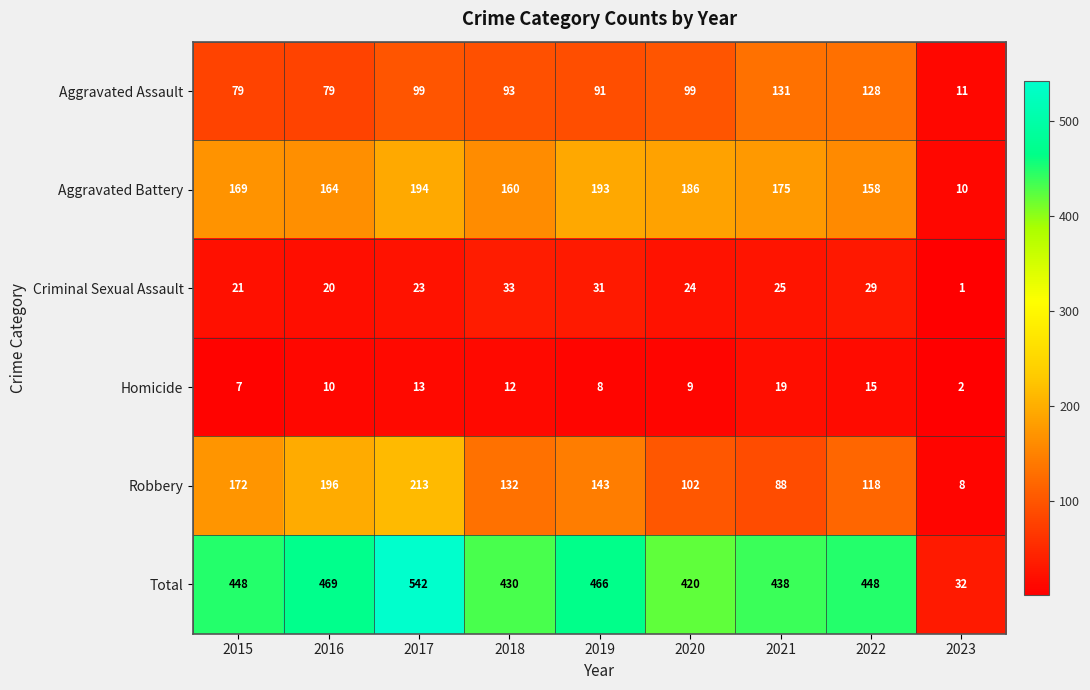

At which category is the sum across all series the highest?

2017